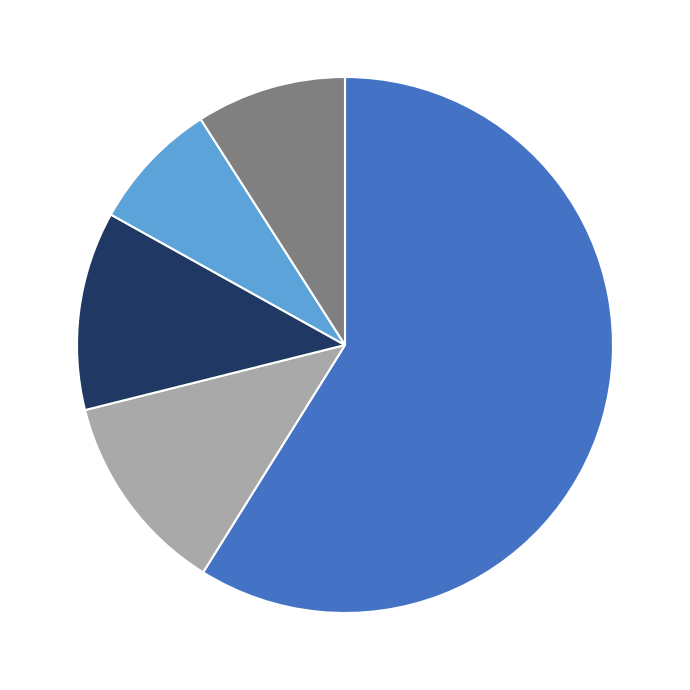

Which category has the smallest portion of the pie?

Robbery